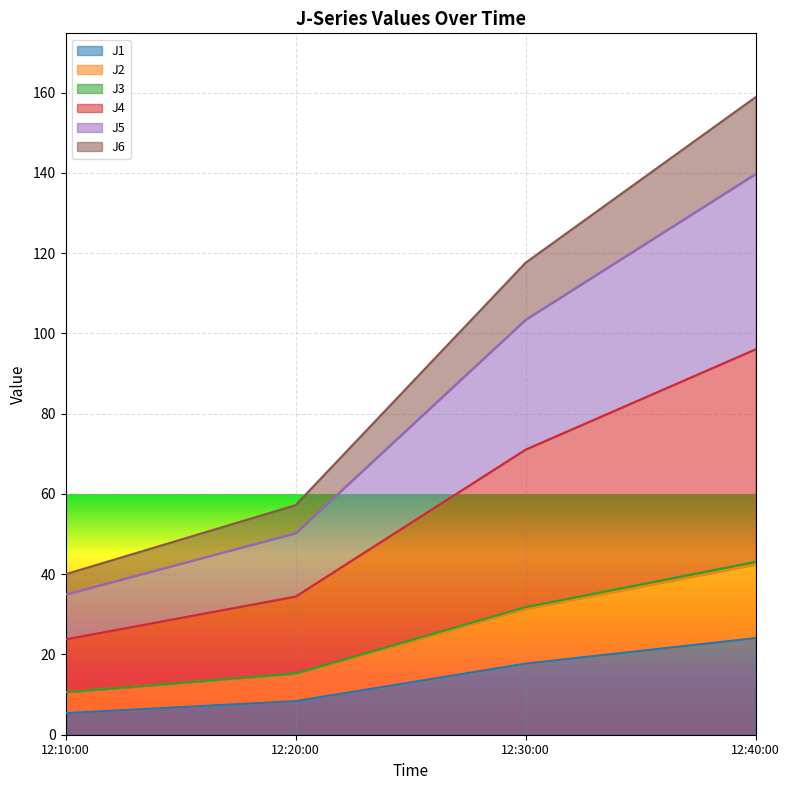

What is the minimum value for J1?

5.4